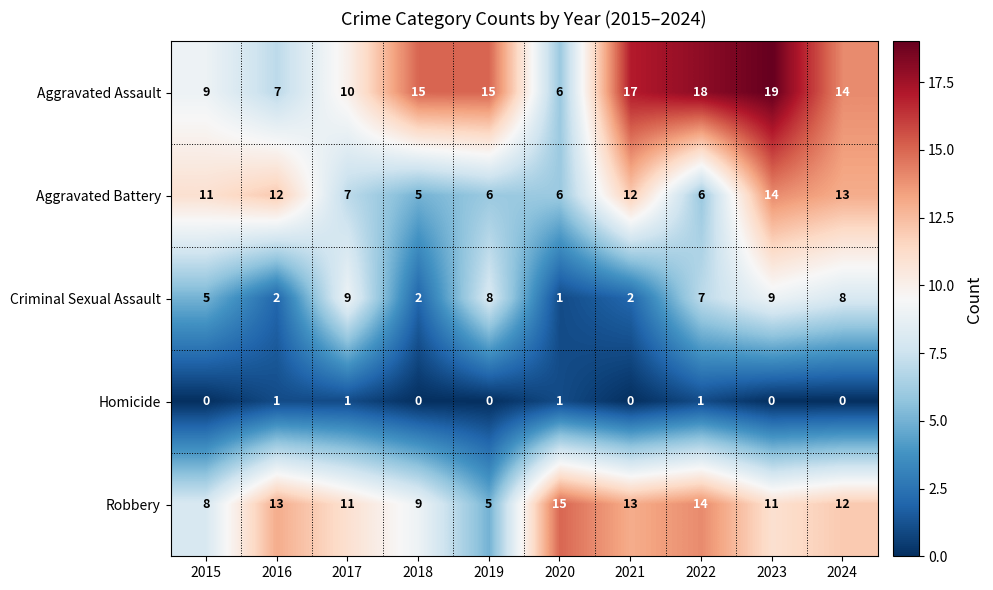

At which category is the sum across all series the highest?

2023